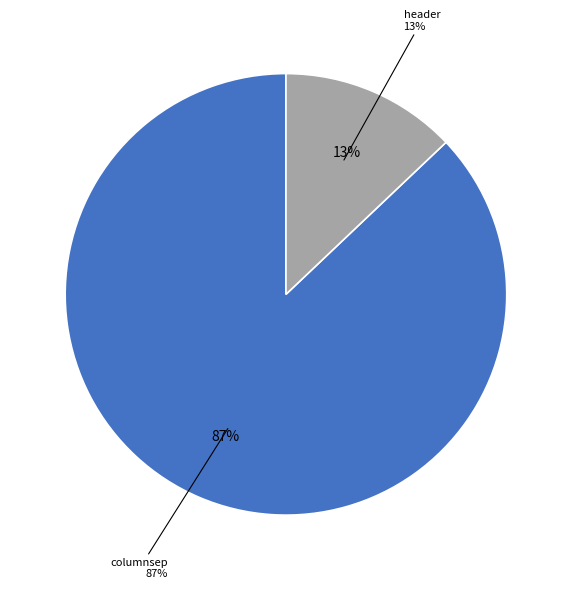

To the nearest percent, what portion does header represent?

13%